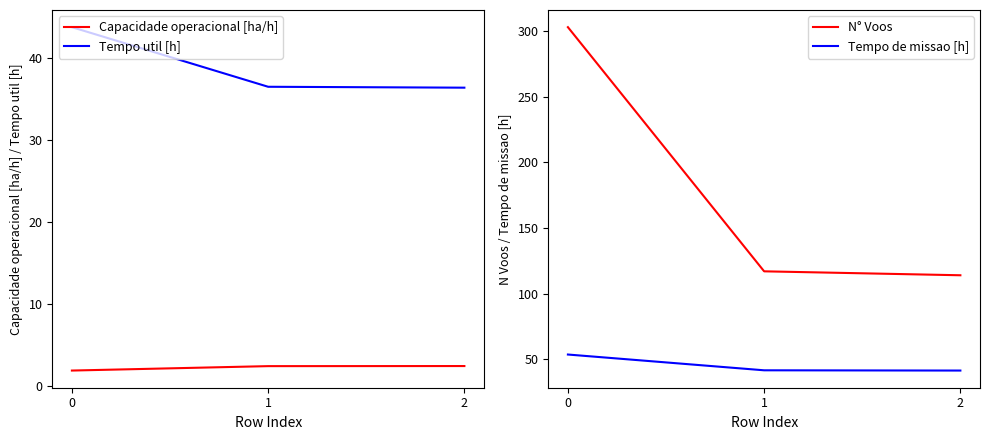

List the series in order of their peak value, highest first.

N° Voos, Tempo de missao [h], Tempo util [h], Capacidade operacional [ha/h]